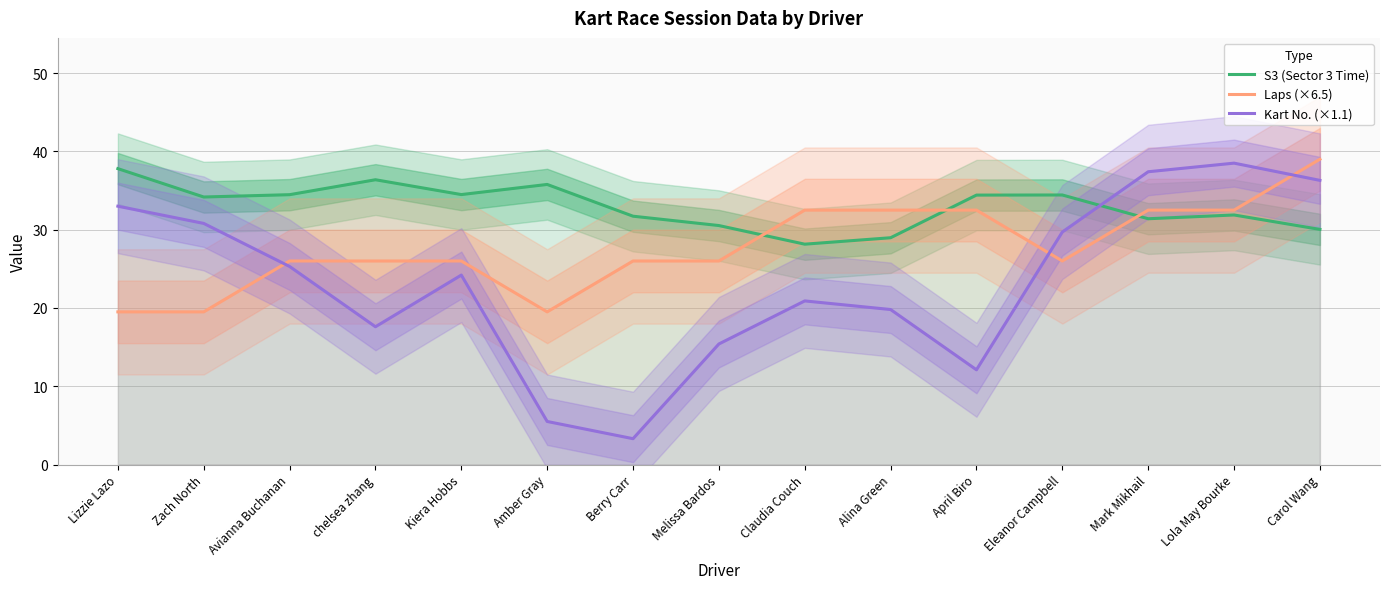

What position from the right is chelsea zhang?

12